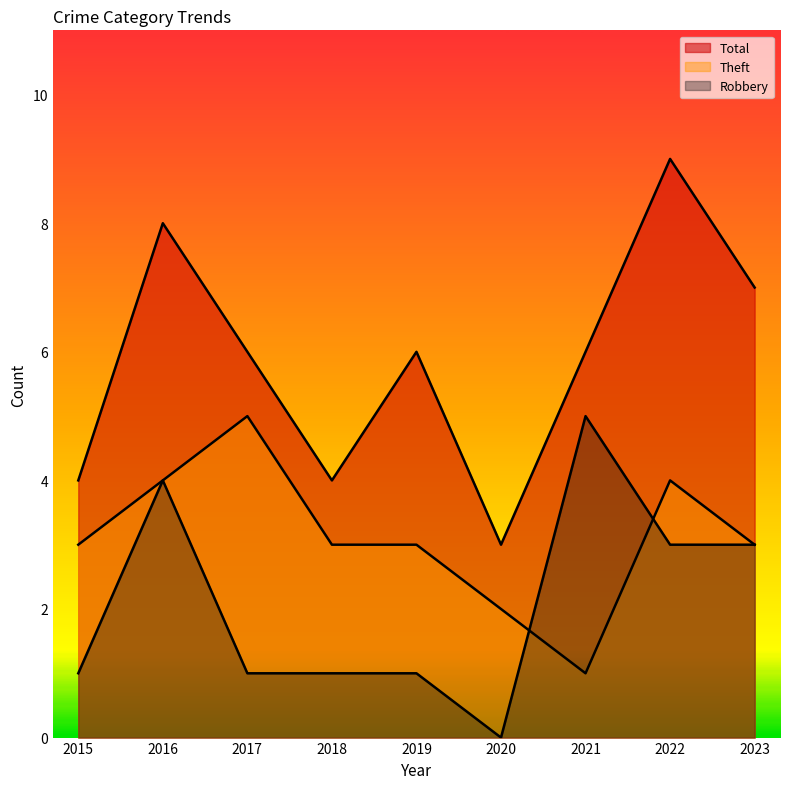

The Theft series shows 4 at 2015. True or false?

False